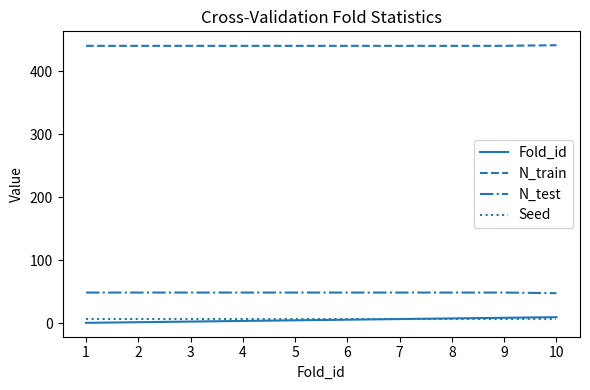

What is the spread (max minus min) of values at 7?

433